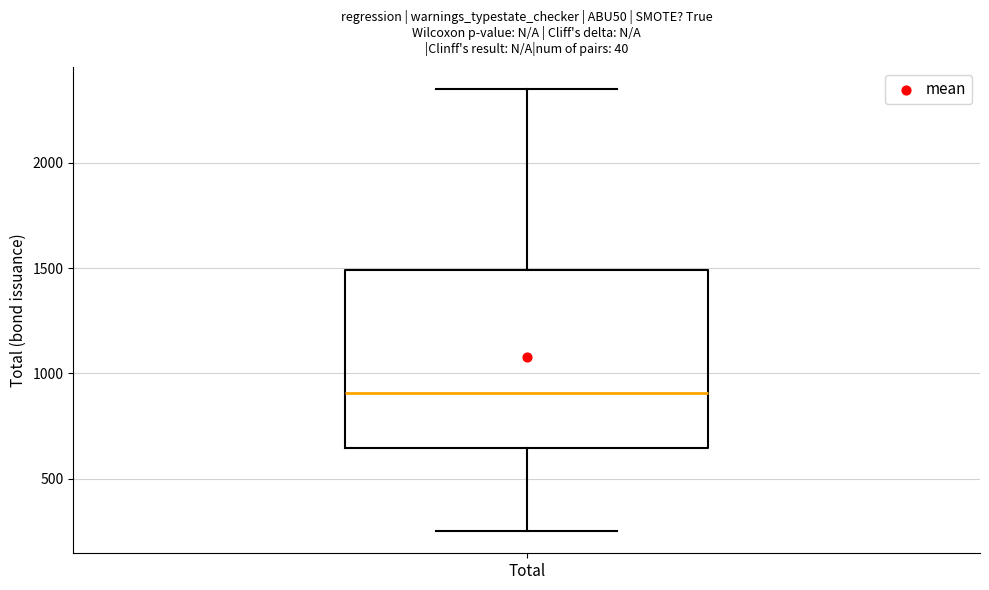

Where does the upper whisker of the box for Total end on the y-axis? The values are not printed on the chart, so give them approximately, as read against the axis.

2350